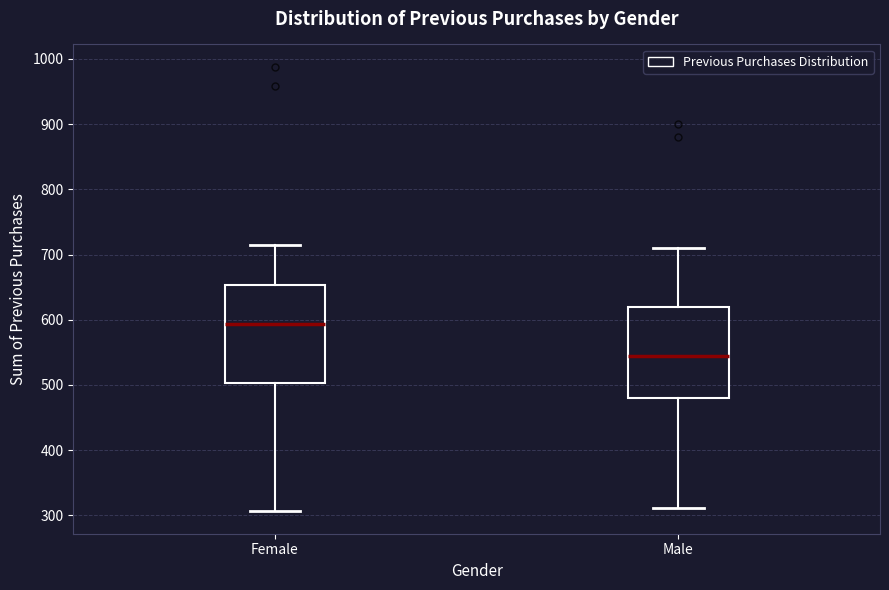

Which box is the tallest, from its lower edge to its upper edge?

Female